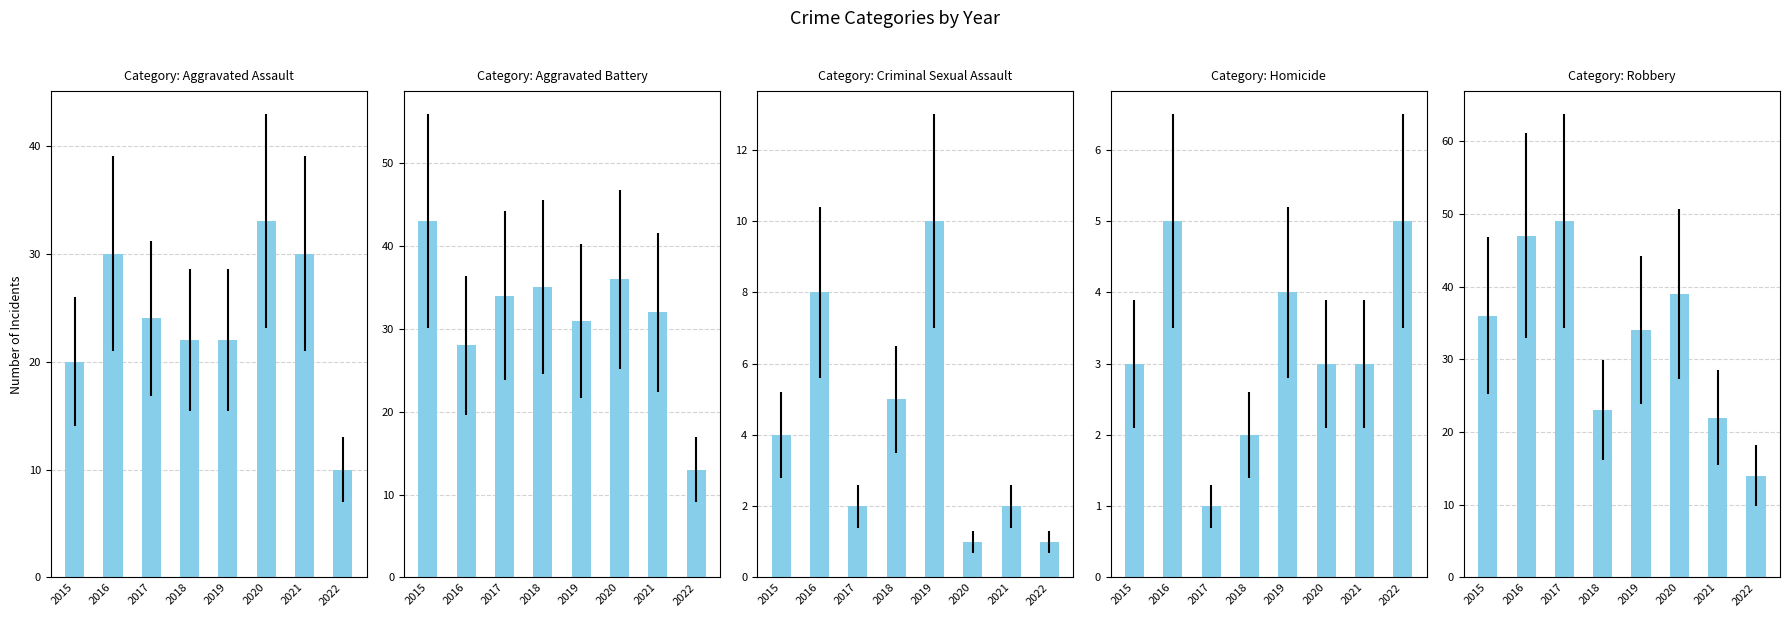

Which category has the highest value in the Aggravated Battery series?

2015